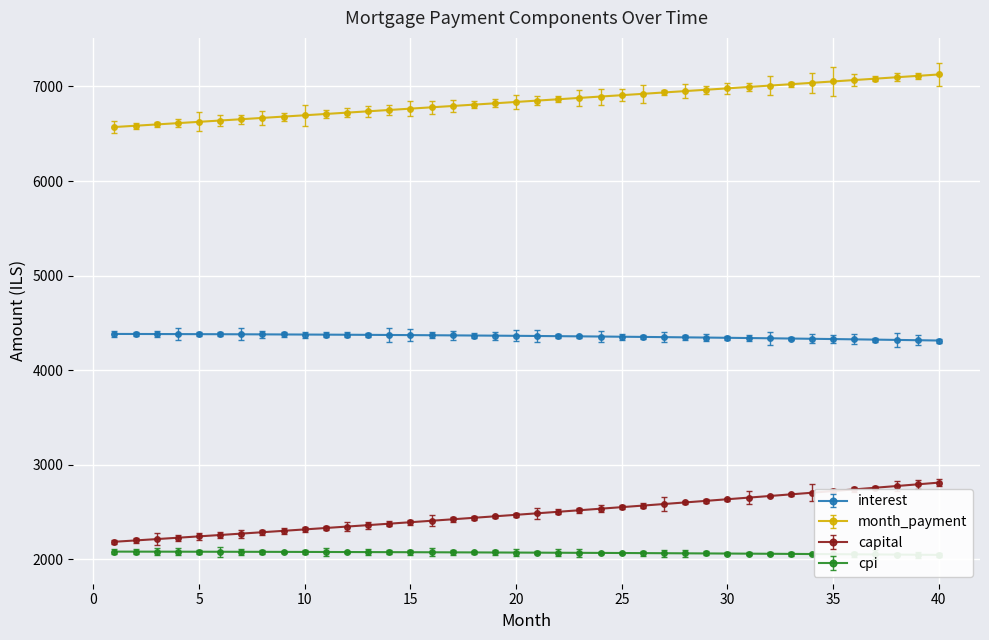

What is the sum of all month_payment values?

273817.8